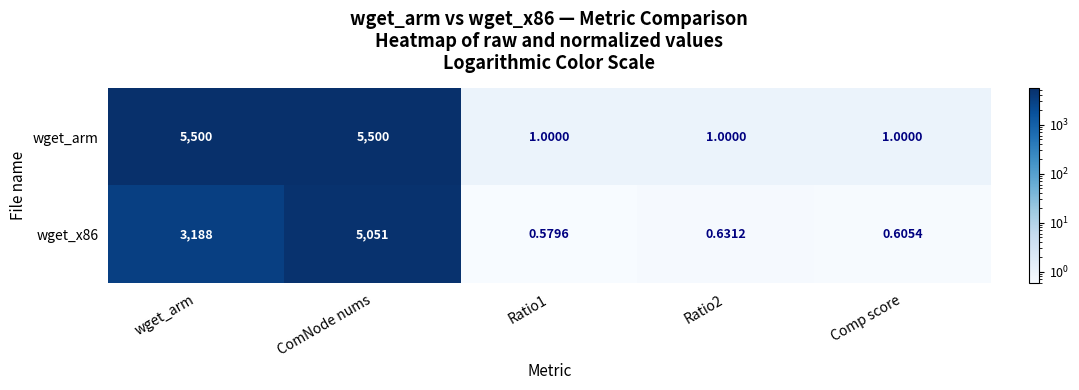

What is the greatest value displayed?

5500.0